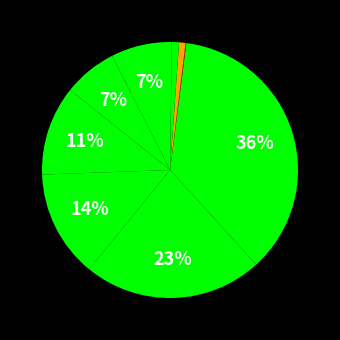

What is the smallest slice in the pie chart?

frac_hosp